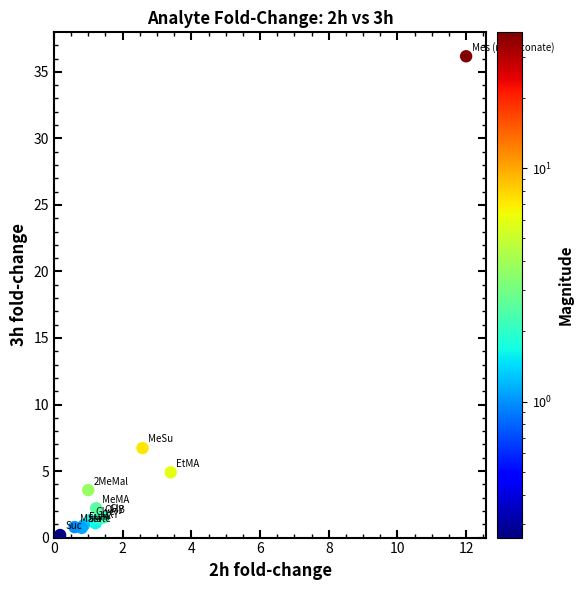

What Y value in the scatter plot is closest to 18?

6.7